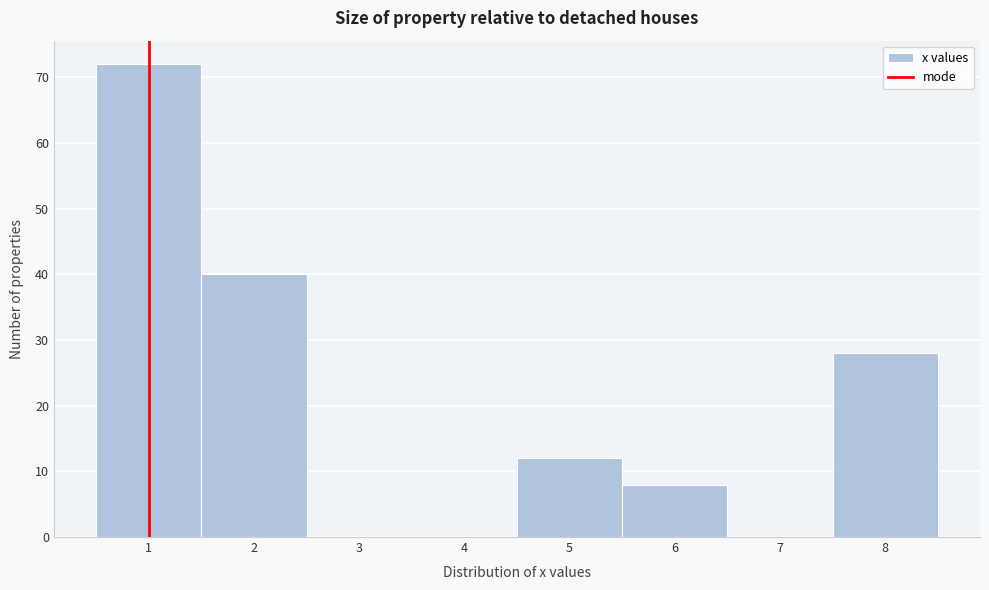

Reading left to right, transcribe this chart: for each bar, give the range it covers on the x-axis and its height. The values are not printed on the chart, so give them approximately, as read against the axis.

0.5 to 1.5: 72
1.5 to 2.5: 40
2.5 to 3.5: 0
3.5 to 4.5: 0
4.5 to 5.5: 12
5.5 to 6.5: 8
6.5 to 7.5: 0
7.5 to 8.5: 28